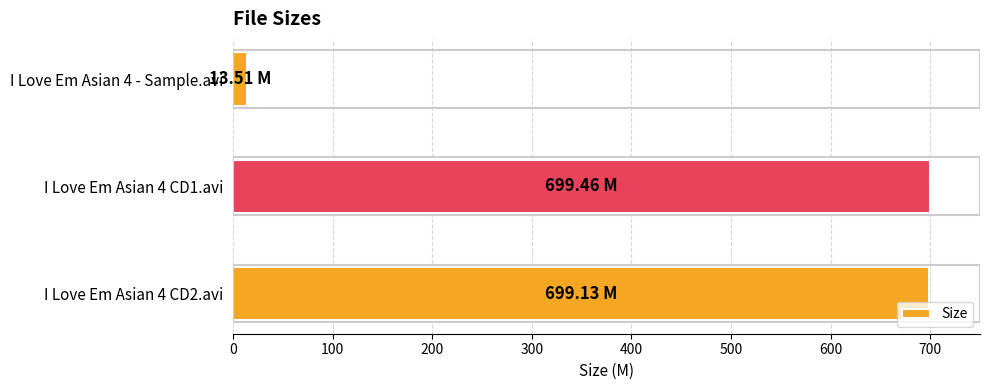

What is the ratio of the value at I Love Em Asian 4 CD1.avi to the value at I Love Em Asian 4 CD2.avi?

1.0